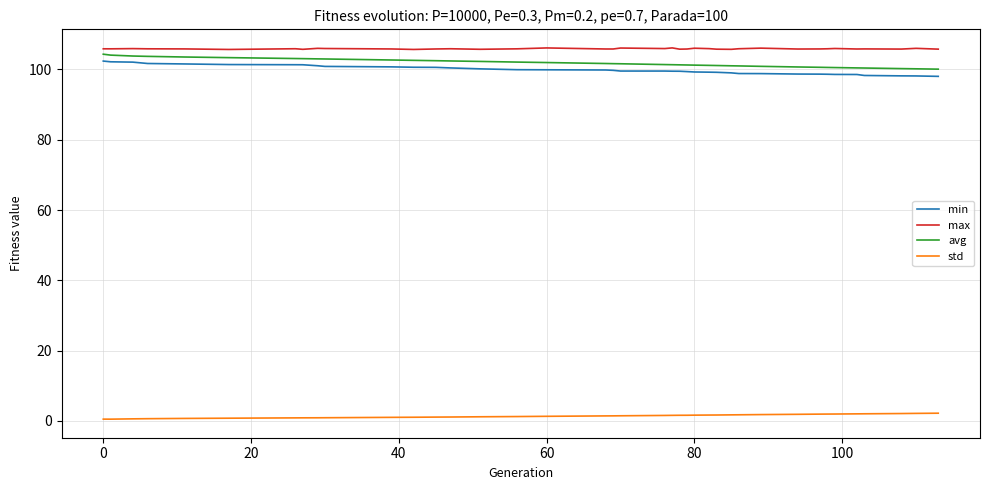

True or false: std and avg intersect in this chart.

False